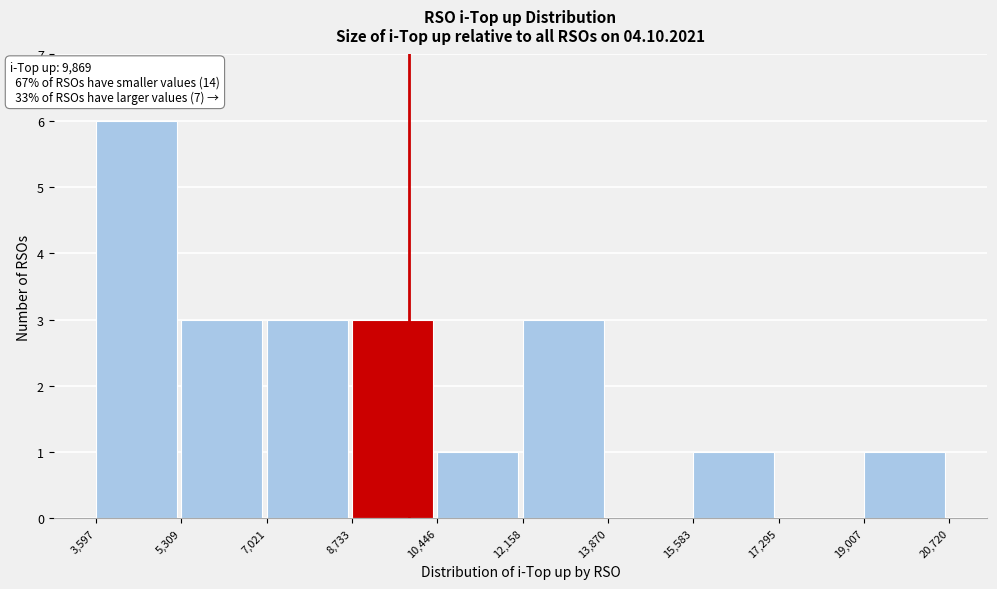

Over which range of the x-axis is the bar tallest?

3,597 to 5,309